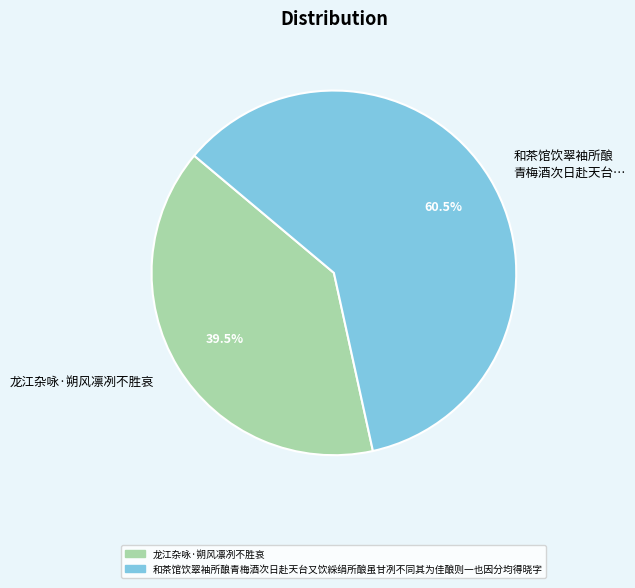

How many slices are in this pie chart?

2